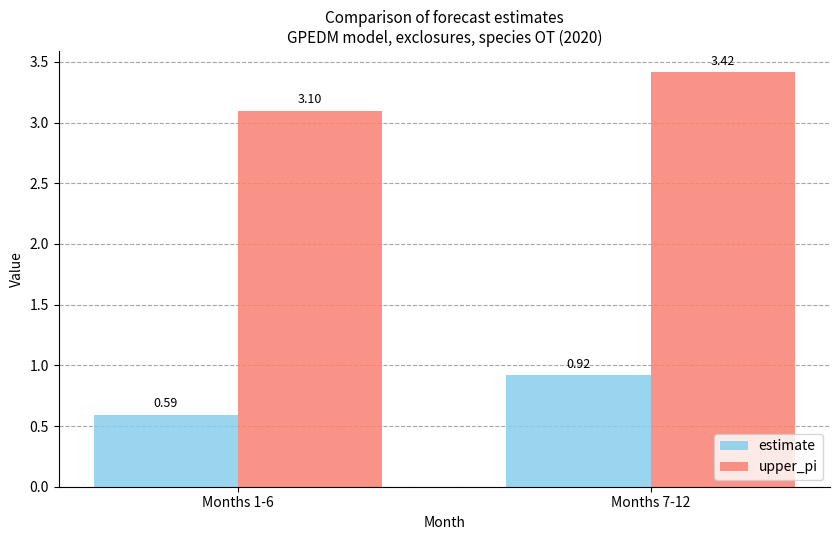

What is the lowest value of the upper_pi series?

3.1